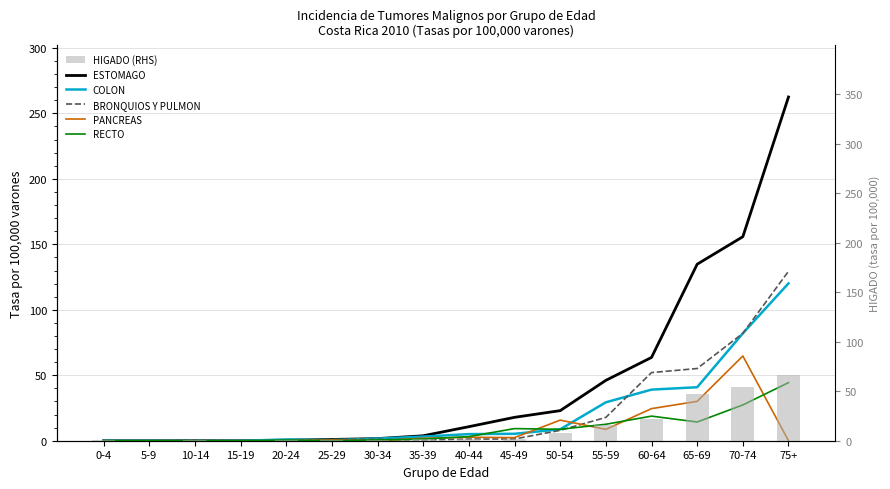

What value does the HIGADO (RHS) series have at 25-29?

0.5